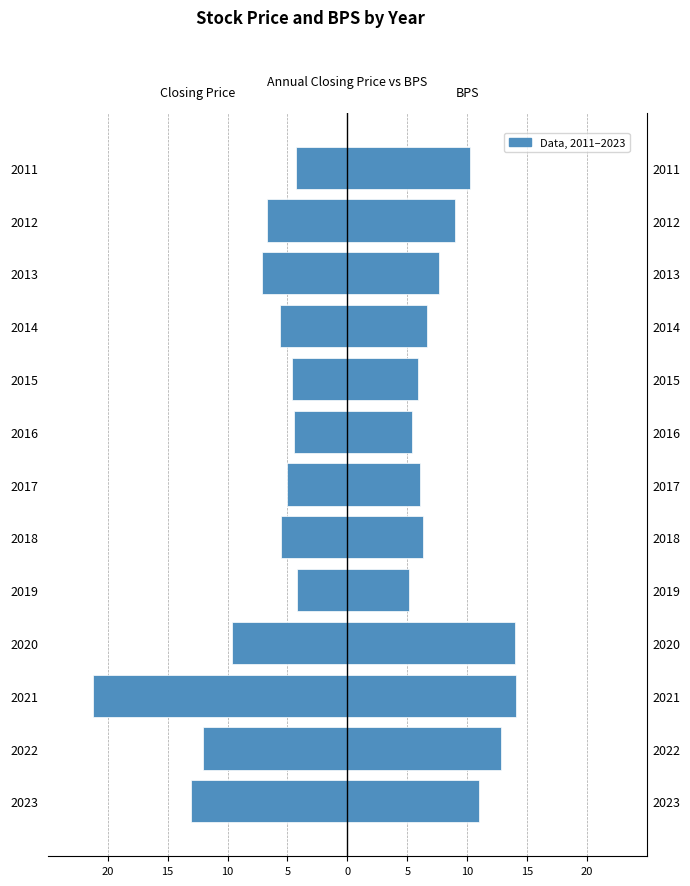

Reading left to right, list all the values displayed in this chart.

Closing Price: -13.1	-12.1	-21.2	-9.6	-4.2	-5.5	-5.1	-4.5	-4.6	-5.7	-7.1	-6.7	-4.3
BPS: 11.0	12.8	14.1	14.0	5.2	6.3	6.1	5.4	5.8	6.7	7.7	8.9	10.3